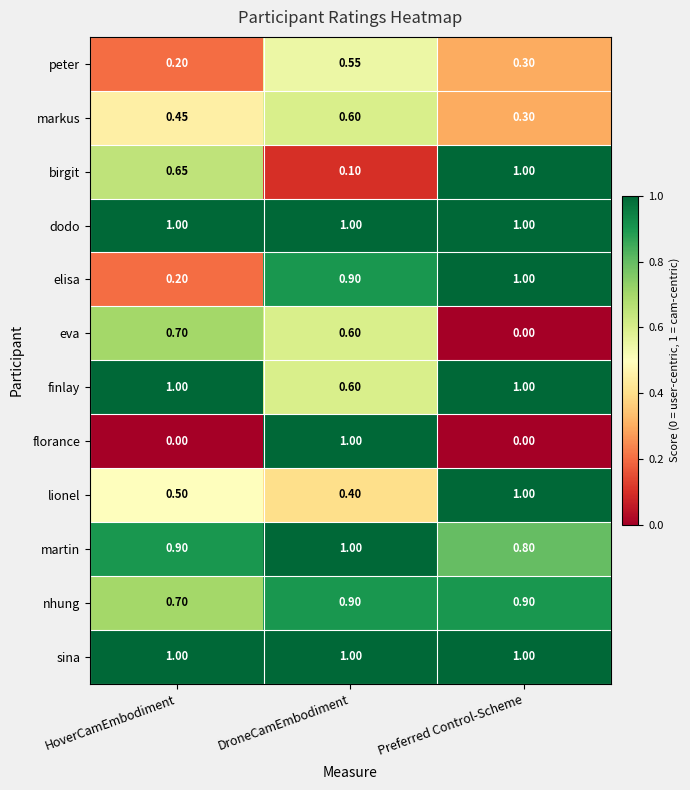

Where is birgit nearest to the value 0?

DroneCamEmbodiment